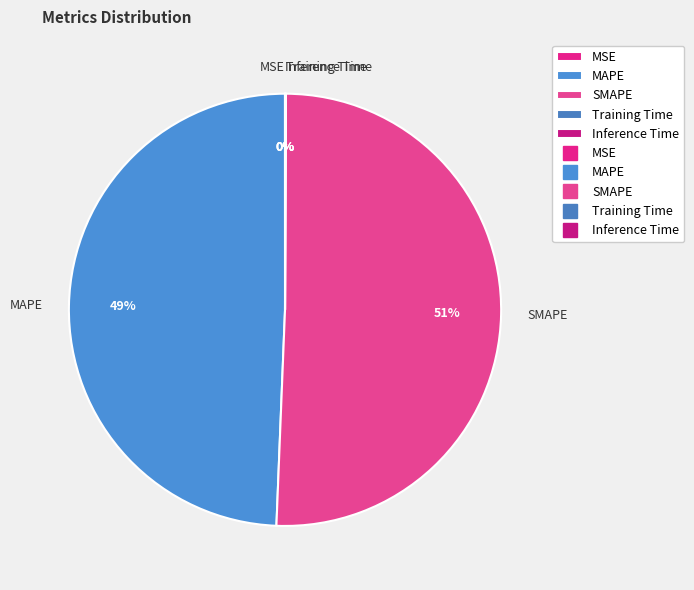

Is it true that MAPE is 49% of the pie?

True